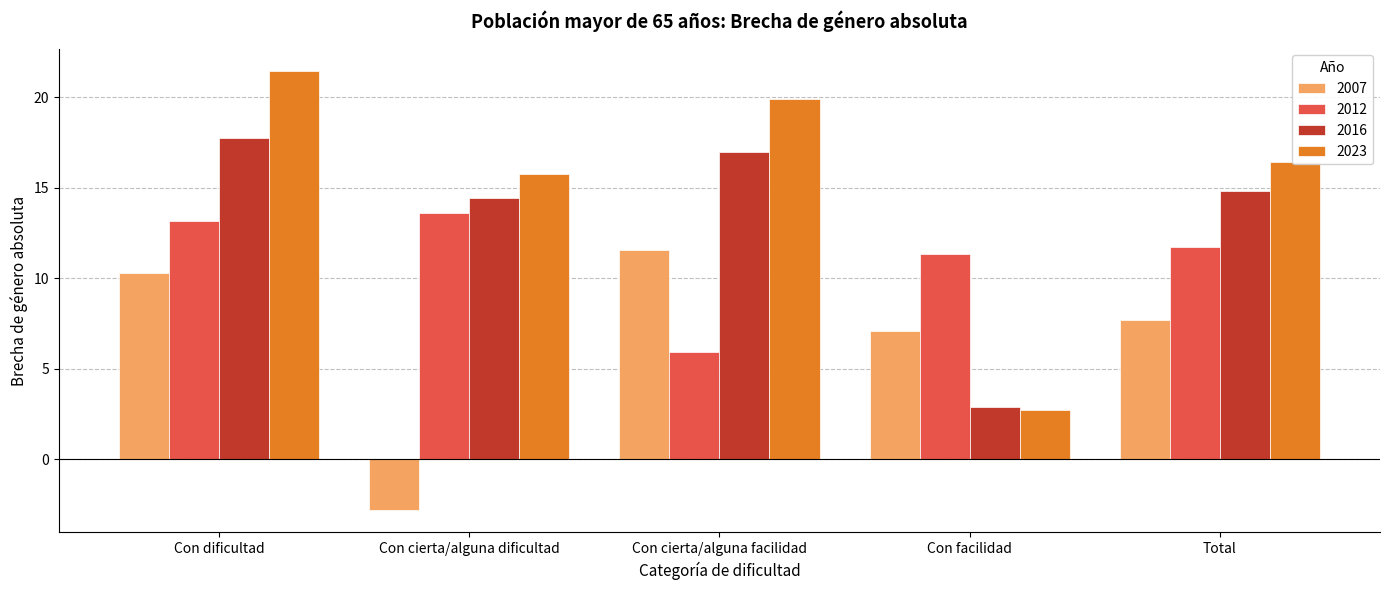

Is it true that 2016 equals 5.0 at Con cierta/alguna dificultad?

False